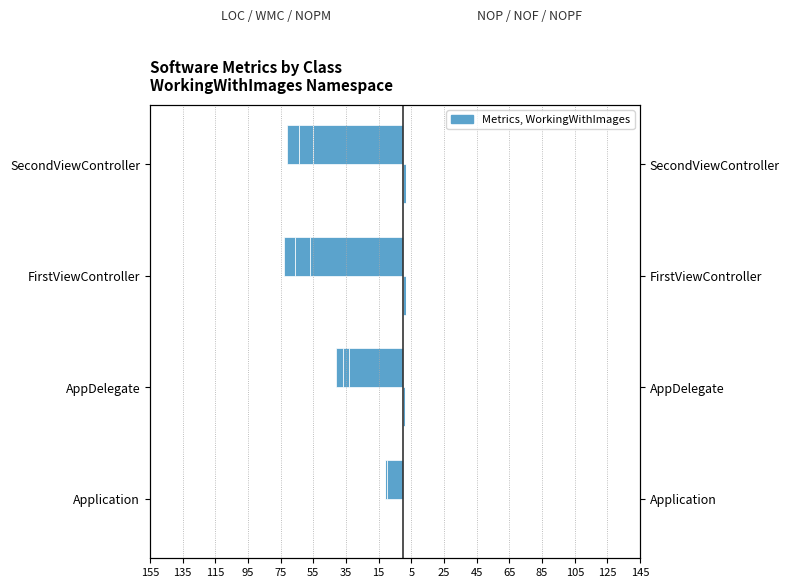

At how many categories does at least one series exceed -2?

4